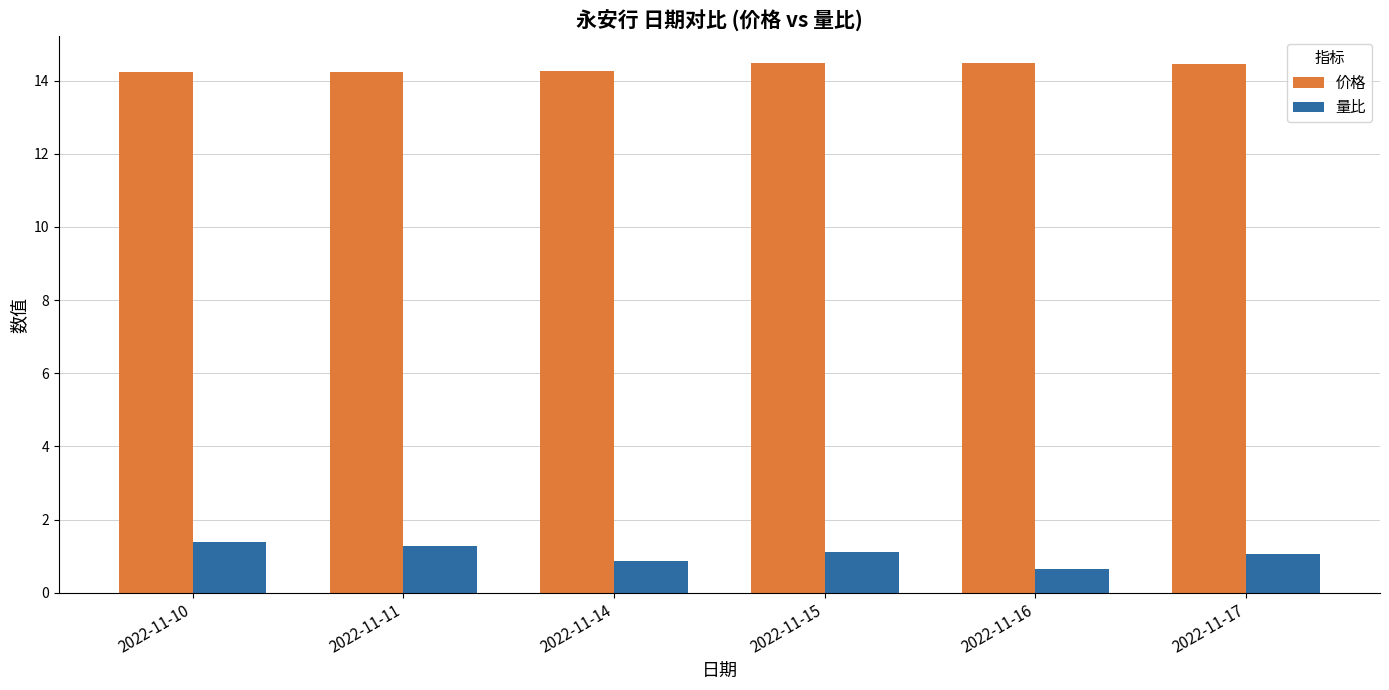

What is the average value of the 量比 series?

1.1